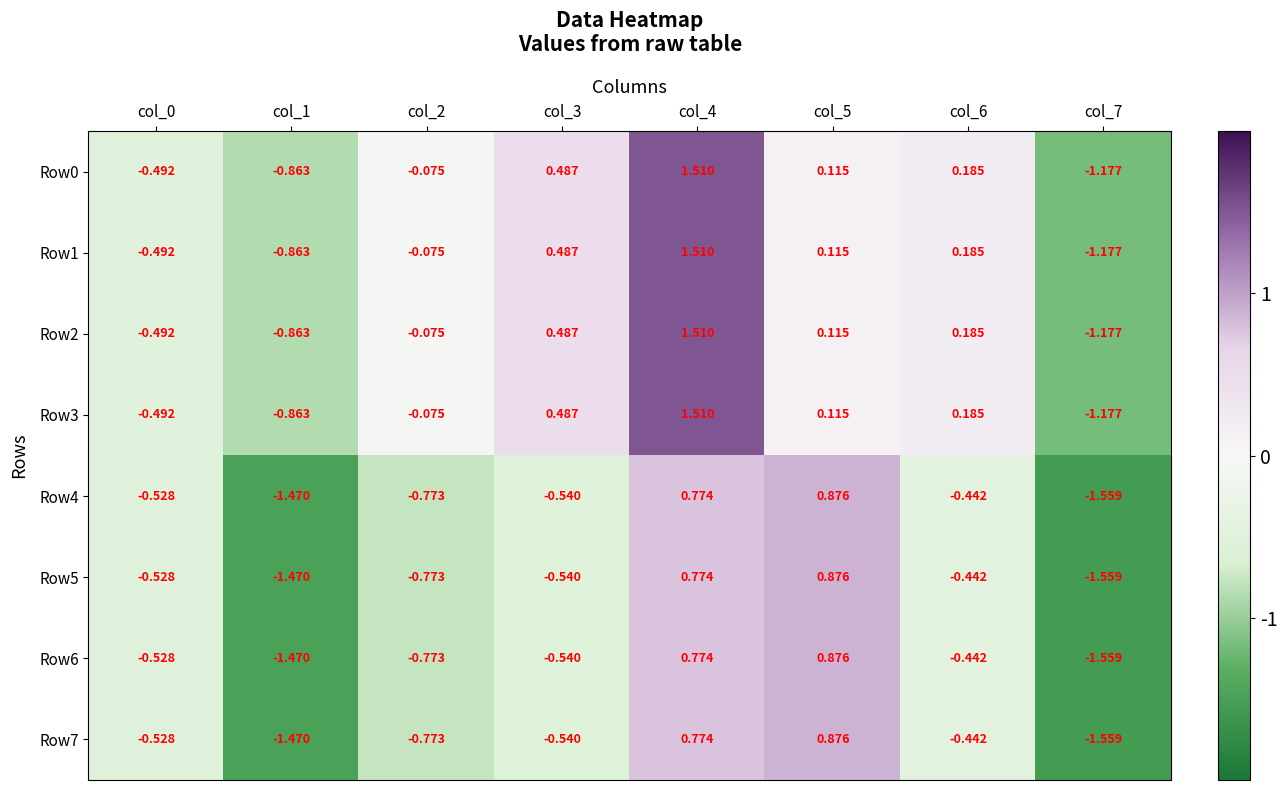

How many series are shown in this chart?

8